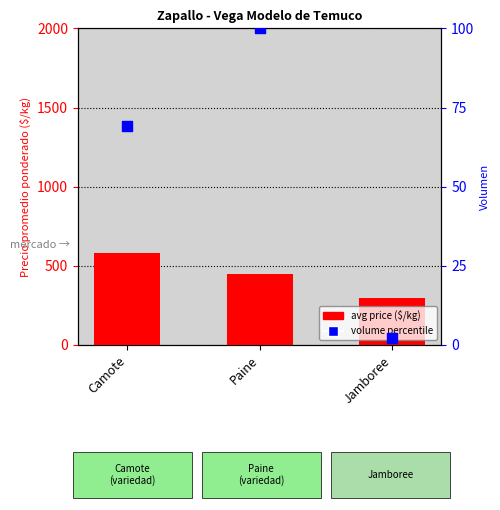

What is the total value across all series at Camote?

647.3